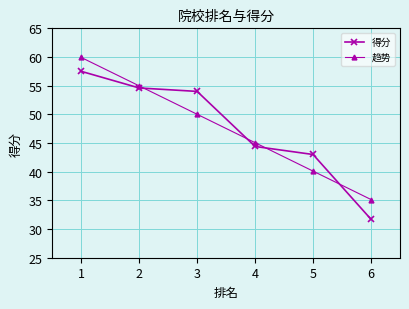

What is the smallest value displayed?

31.7